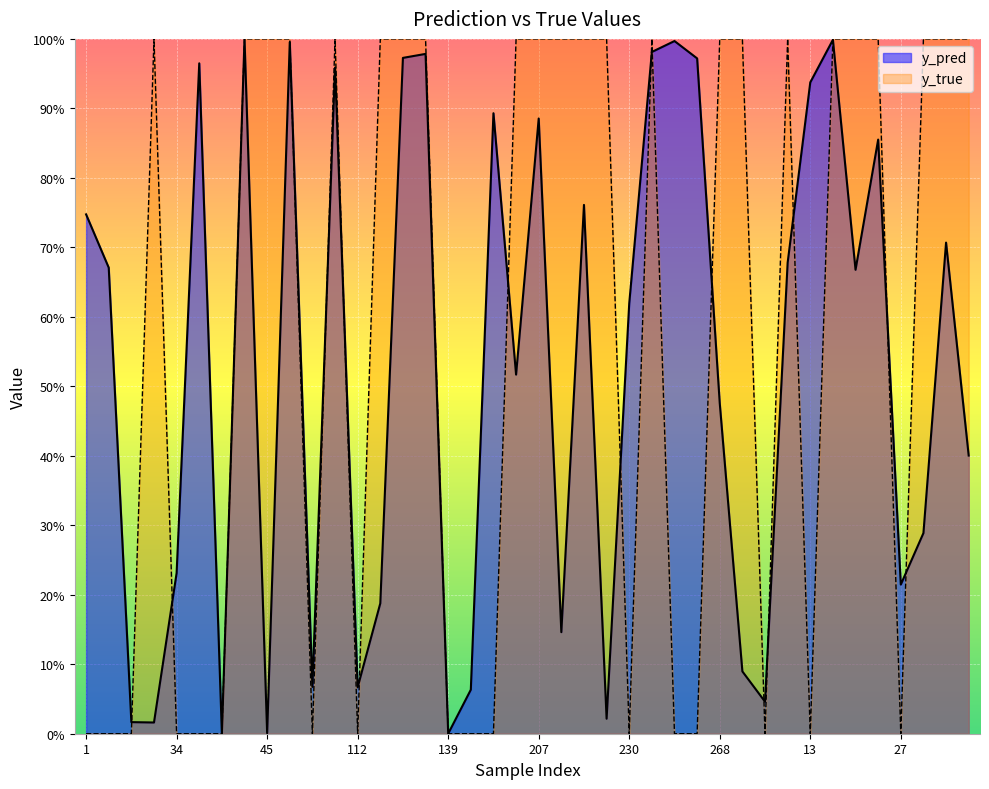

Which has a higher value, 8 or 130?

130